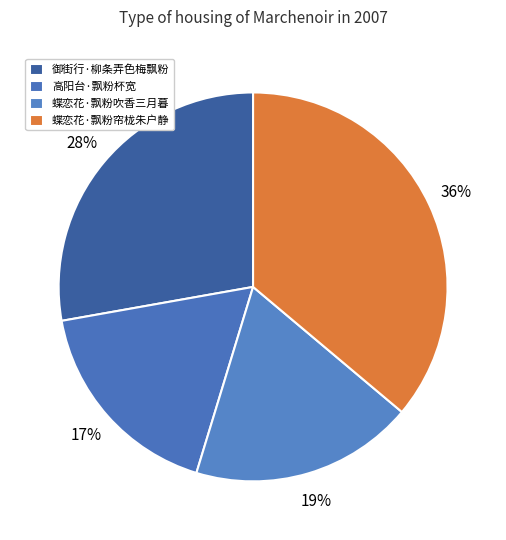

How many slices are in this pie chart?

4